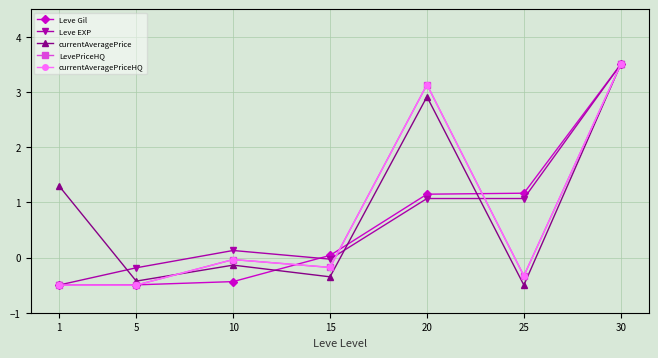

Between 15 and 30, which series saw the biggest shift?

currentAveragePrice